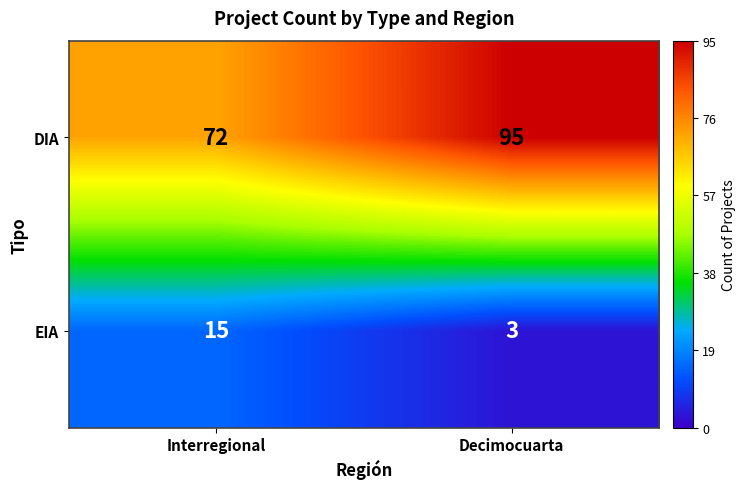

Reading right to left, extract all data points from this chart.

DIA: Decimocuarta=95	Interregional=72
EIA: Decimocuarta=3	Interregional=15